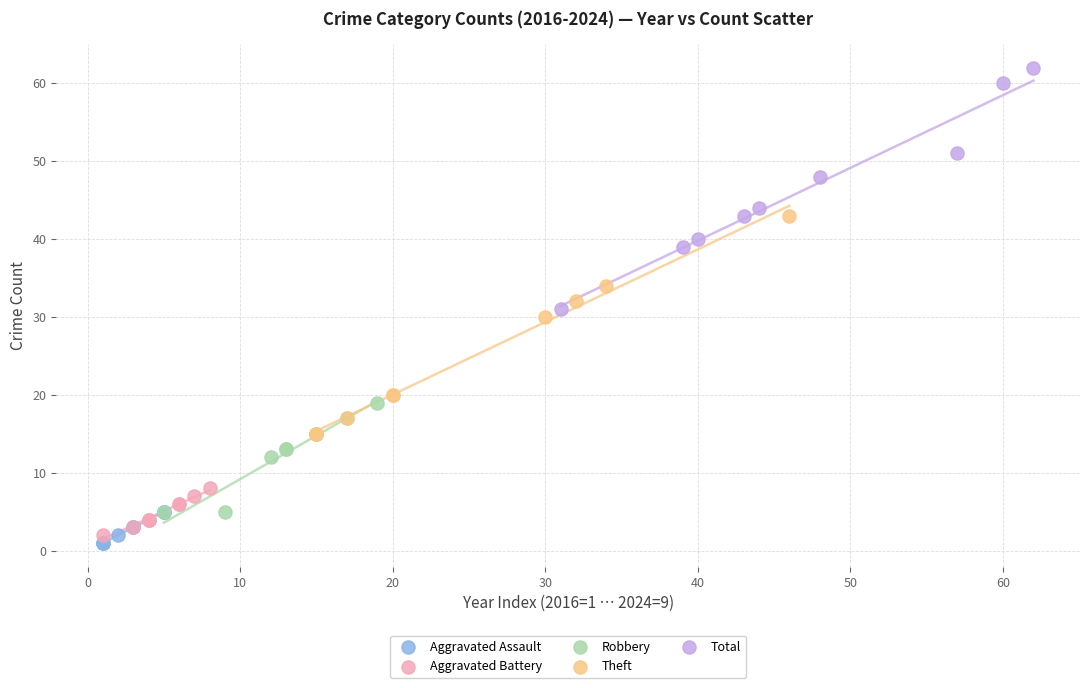

Which series reaches the minimum Y coordinate?

Aggravated Assault